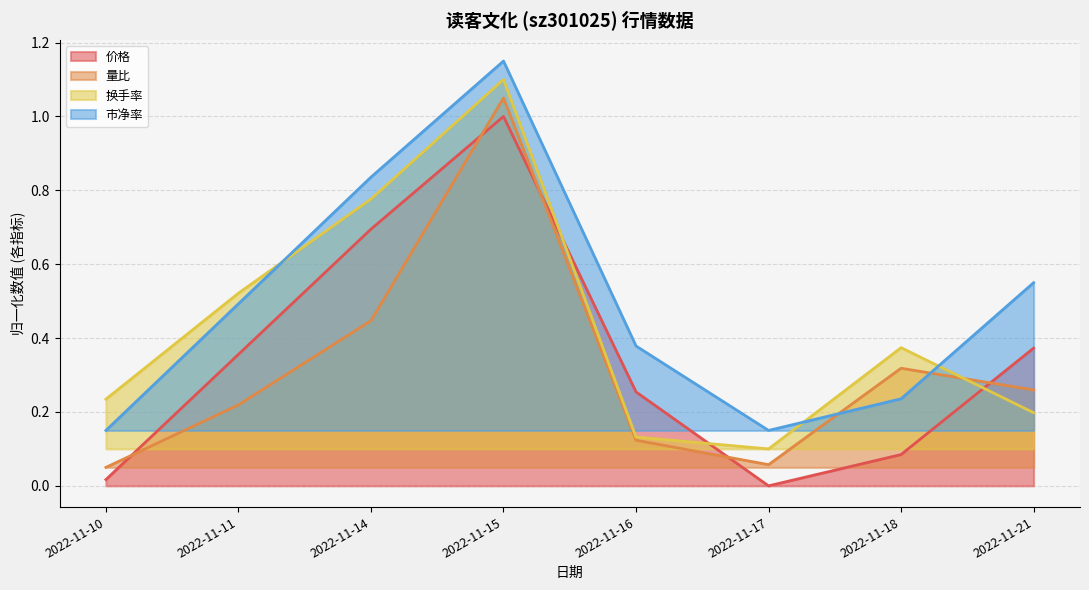

What is the sum of the 市净率 values at 2022-11-17 and 2022-11-16?

0.5